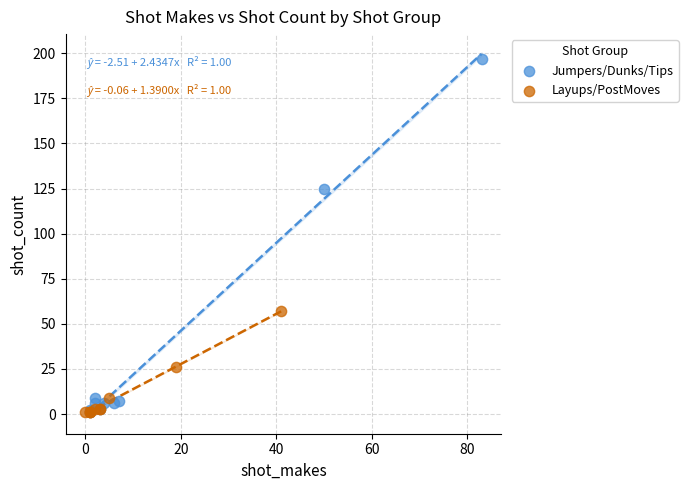

Which series contains the highest Y value?

Jumpers/Dunks/Tips